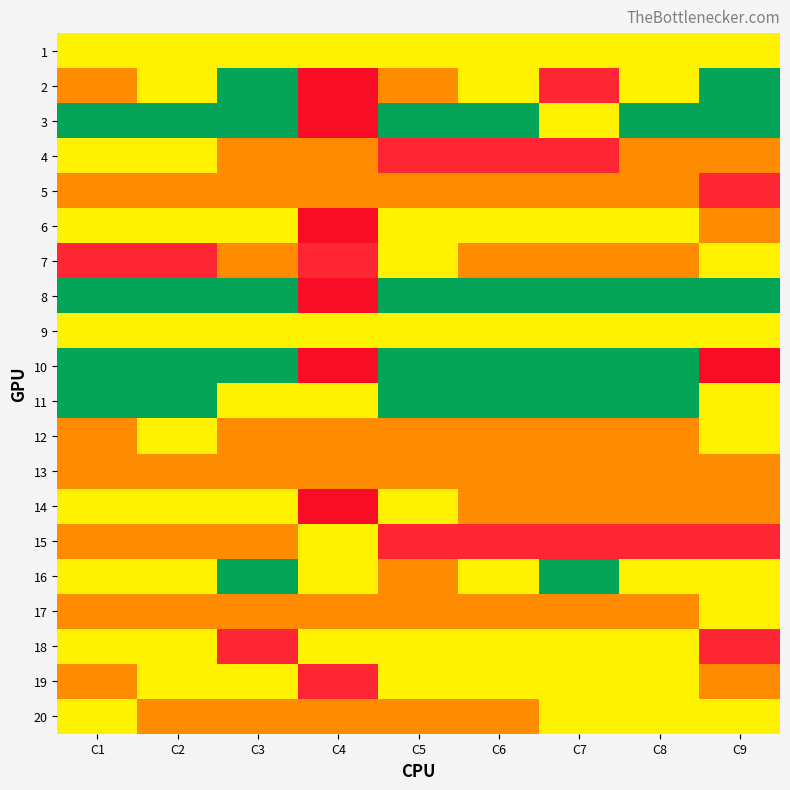

Reading right to left, transcribe all the data shown in this chart.

1: C9=2	C8=2	C7=2	C6=2	C5=2	C4=2	C3=2	C2=2	C1=2
2: C9=1	C8=2	C7=4	C6=2	C5=3	C4=5	C3=1	C2=2	C1=3
3: C9=1	C8=1	C7=2	C6=1	C5=1	C4=5	C3=1	C2=1	C1=1
4: C9=3	C8=3	C7=4	C6=4	C5=4	C4=3	C3=3	C2=2	C1=2
5: C9=4	C8=3	C7=3	C6=3	C5=3	C4=3	C3=3	C2=3	C1=3
6: C9=3	C8=2	C7=2	C6=2	C5=2	C4=5	C3=2	C2=2	C1=2
7: C9=2	C8=3	C7=3	C6=3	C5=2	C4=4	C3=3	C2=4	C1=4
8: C9=1	C8=1	C7=1	C6=1	C5=1	C4=5	C3=1	C2=1	C1=1
9: C9=2	C8=2	C7=2	C6=2	C5=2	C4=2	C3=2	C2=2	C1=2
10: C9=5	C8=1	C7=1	C6=1	C5=1	C4=5	C3=1	C2=1	C1=1
11: C9=2	C8=1	C7=1	C6=1	C5=1	C4=2	C3=2	C2=1	C1=1
12: C9=2	C8=3	C7=3	C6=3	C5=3	C4=3	C3=3	C2=2	C1=3
13: C9=3	C8=3	C7=3	C6=3	C5=3	C4=3	C3=3	C2=3	C1=3
14: C9=3	C8=3	C7=3	C6=3	C5=2	C4=5	C3=2	C2=2	C1=2
15: C9=4	C8=4	C7=4	C6=4	C5=4	C4=2	C3=3	C2=3	C1=3
16: C9=2	C8=2	C7=1	C6=2	C5=3	C4=2	C3=1	C2=2	C1=2
17: C9=2	C8=3	C7=3	C6=3	C5=3	C4=3	C3=3	C2=3	C1=3
18: C9=4	C8=2	C7=2	C6=2	C5=2	C4=2	C3=4	C2=2	C1=2
19: C9=3	C8=2	C7=2	C6=2	C5=2	C4=4	C3=2	C2=2	C1=3
20: C9=2	C8=2	C7=2	C6=3	C5=3	C4=3	C3=3	C2=3	C1=2